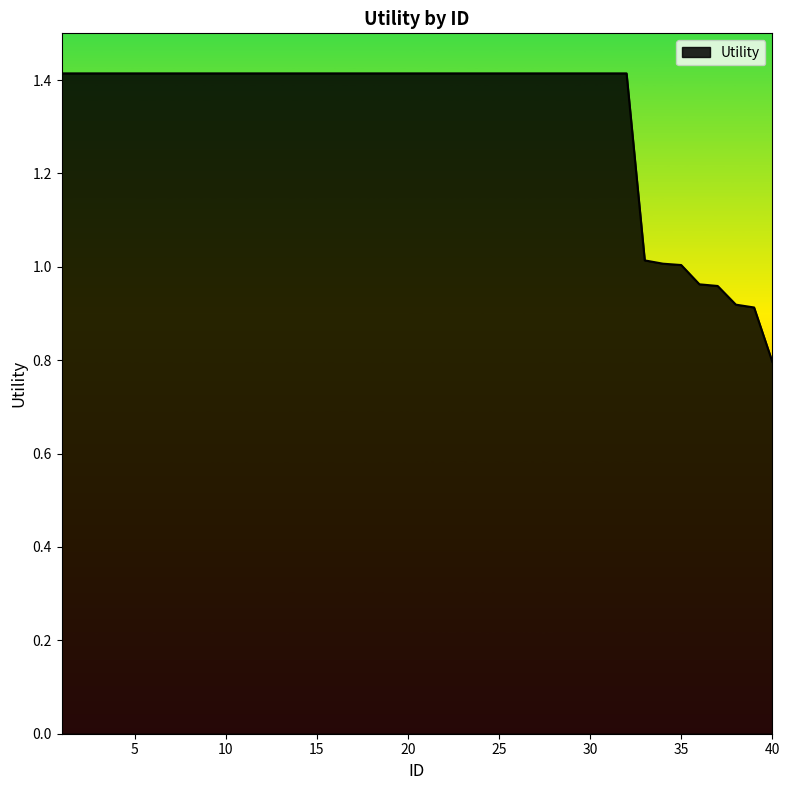

What is the difference between the maximum and minimum values?

0.6